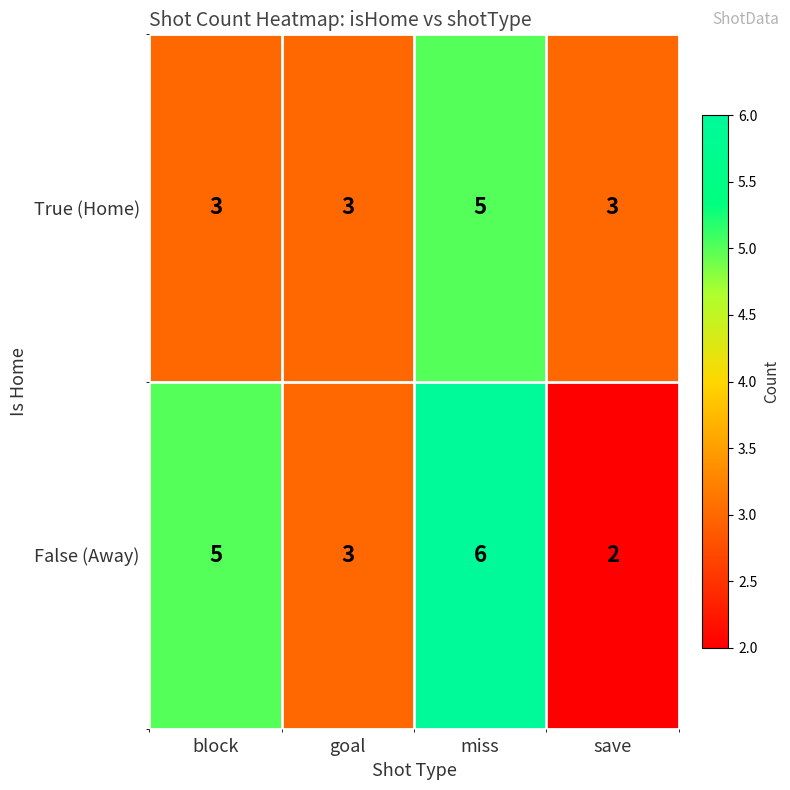

What is the maximum value shown in the chart?

6